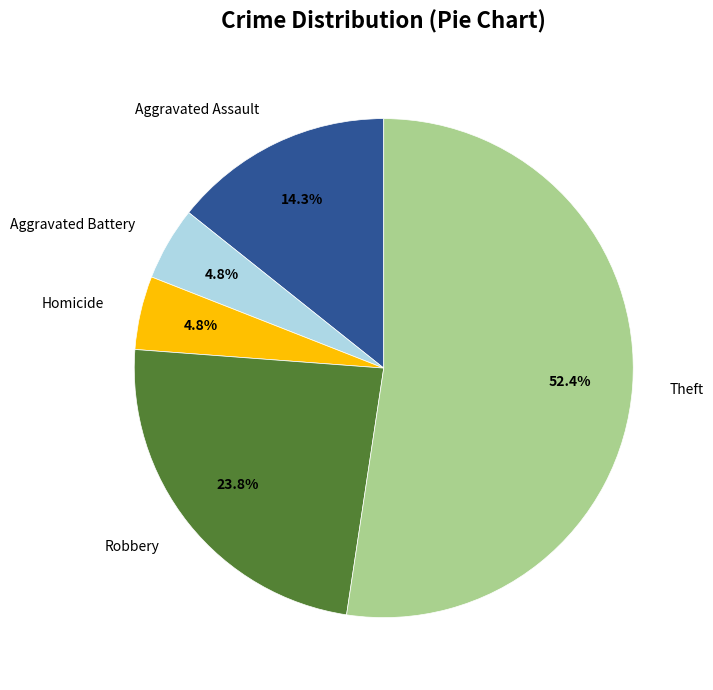

Does any single category account for the majority?

Yes